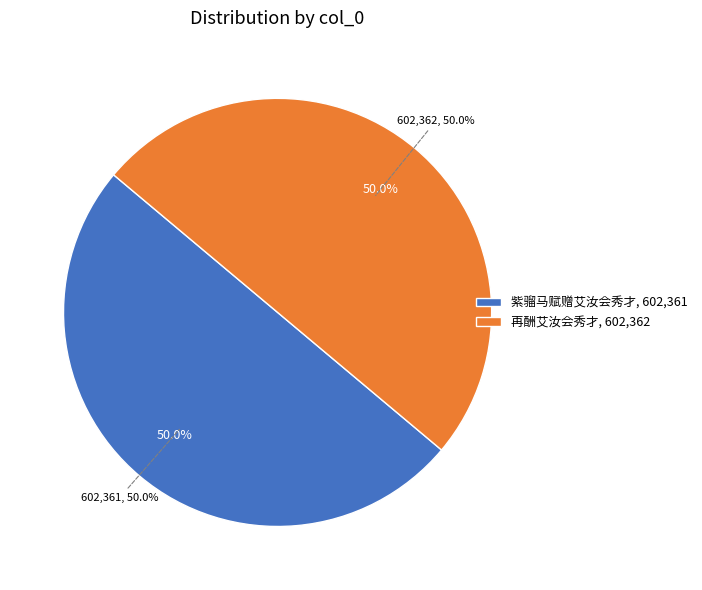

Rank the categories by value from lowest to highest.

紫骝马赋赠艾汝会秀才, 再酬艾汝会秀才